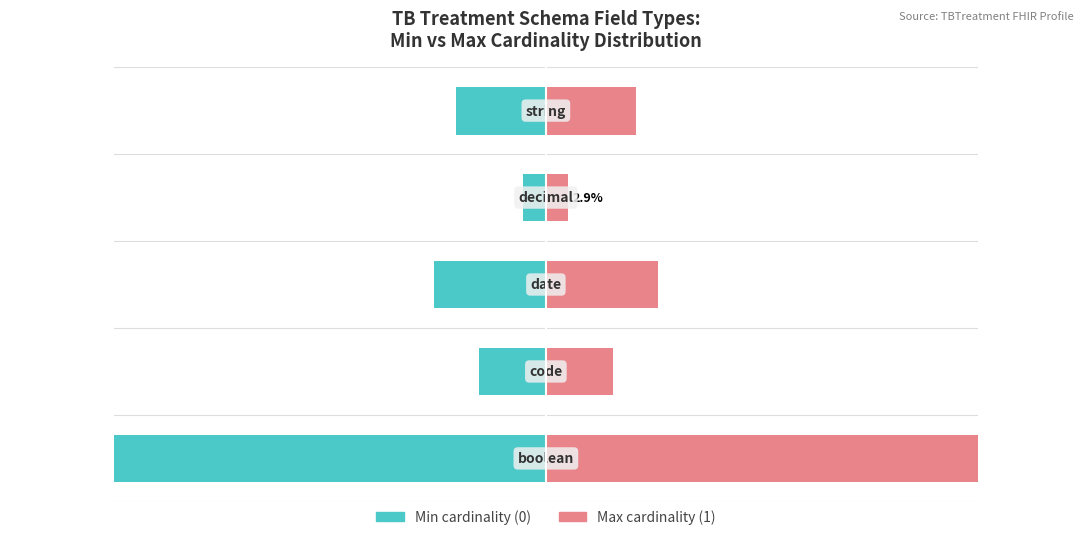

What is the difference between the highest and lowest values at 3?

5.7